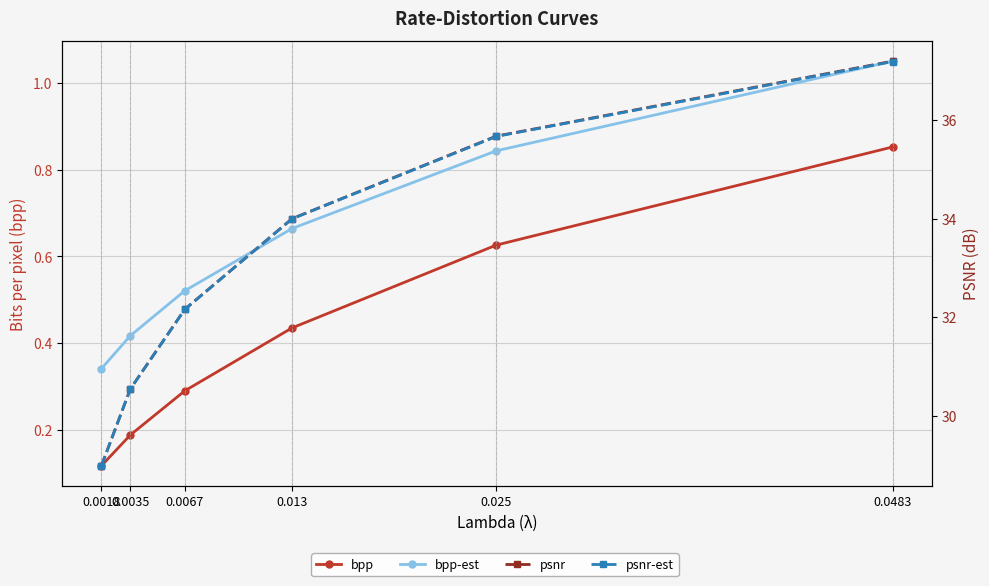

What is the value of the bpp point at the 3rd from the left?

0.3